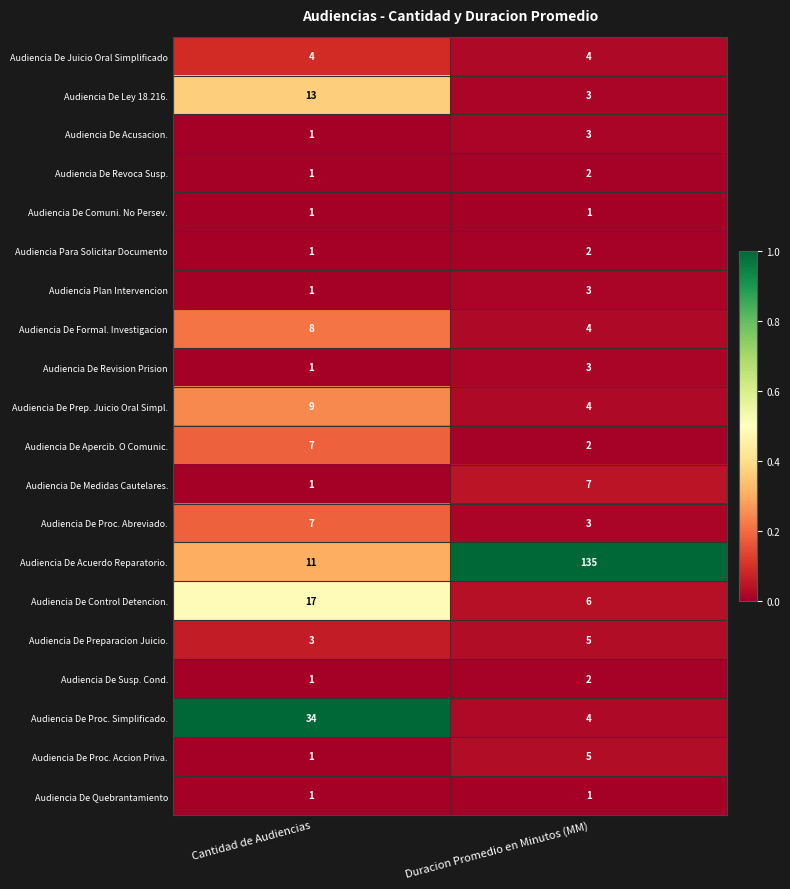

What is the minimum value for Audiencia De Formal. Investigacion?

4